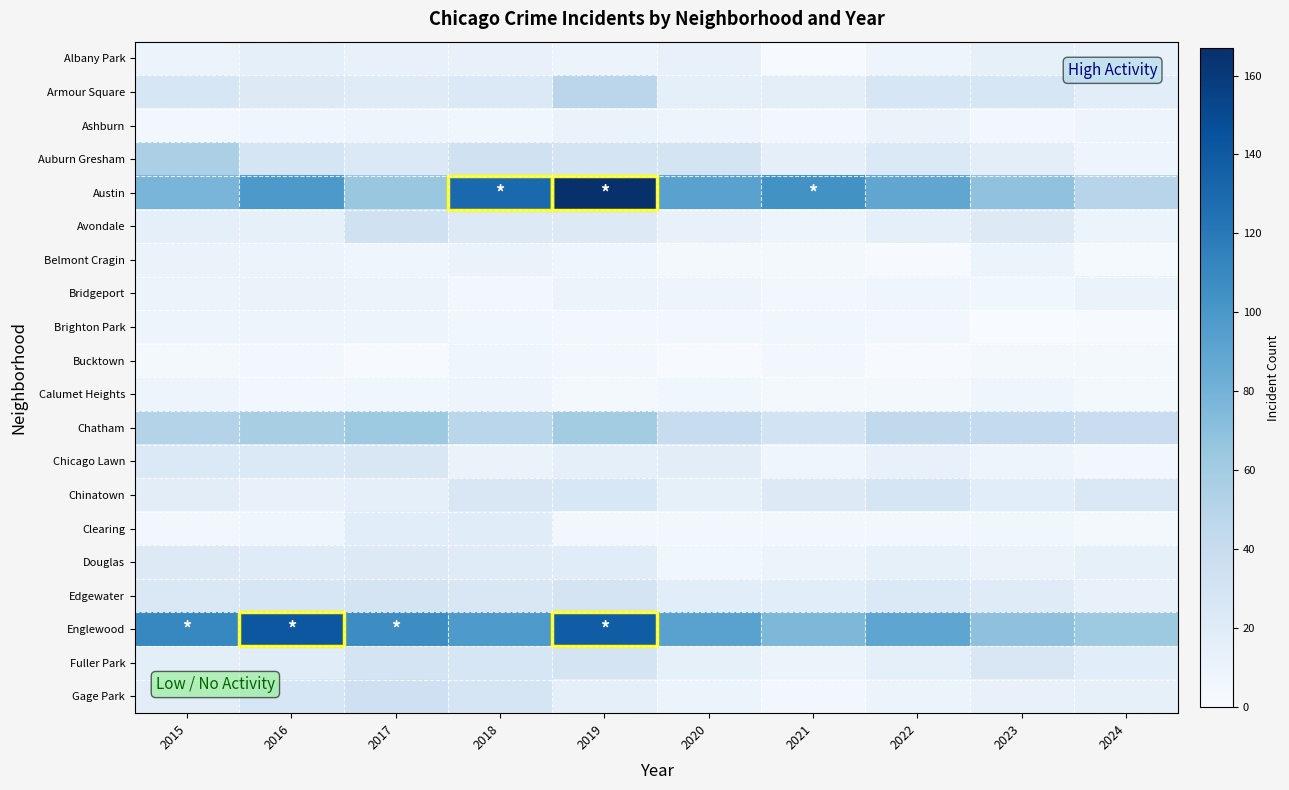

Reading left to right, transcribe all the data shown in this chart.

Albany Park: 2015=10	2016=15	2017=13	2018=13	2019=10	2020=12	2021=1	2022=8	2023=14	2024=12
Armour Square: 2015=27	2016=22	2017=20	2018=23	2019=47	2020=15	2021=16	2022=27	2023=27	2024=18
Ashburn: 2015=4	2016=7	2017=8	2018=6	2019=11	2020=8	2021=5	2022=11	2023=4	2024=8
Auburn Gresham: 2015=56	2016=28	2017=23	2018=33	2019=29	2020=30	2021=15	2022=23	2023=16	2024=8
Austin: 2015=78	2016=99	2017=65	2018=130	2019=167	2020=92	2021=104	2022=89	2023=68	2024=49
Avondale: 2015=15	2016=14	2017=33	2018=21	2019=21	2020=13	2021=8	2022=15	2023=22	2024=10
Belmont Cragin: 2015=11	2016=9	2017=7	2018=11	2019=7	2020=3	2021=3	2022=1	2023=9	2024=2
Bridgeport: 2015=9	2016=11	2017=9	2018=5	2019=10	2020=8	2021=4	2022=7	2023=6	2024=11
Brighton Park: 2015=8	2016=8	2017=8	2018=6	2019=4	2020=5	2021=6	2022=5	2023=0	2024=1
Bucktown: 2015=3	2016=5	2017=1	2018=7	2019=5	2020=1	2021=5	2022=1	2023=3	2024=3
Calumet Heights: 2015=8	2016=4	2017=6	2018=8	2019=3	2020=6	2021=3	2022=3	2023=7	2024=3
Chatham: 2015=51	2016=57	2017=62	2018=48	2019=60	2020=40	2021=31	2022=44	2023=43	2024=38
Chicago Lawn: 2015=23	2016=23	2017=25	2018=11	2019=15	2020=17	2021=7	2022=13	2023=8	2024=4
Chinatown: 2015=17	2016=12	2017=15	2018=25	2019=26	2020=14	2021=21	2022=28	2023=18	2024=24
Clearing: 2015=4	2016=7	2017=18	2018=19	2019=5	2020=4	2021=4	2022=5	2023=6	2024=3
Douglas: 2015=22	2016=20	2017=21	2018=20	2019=19	2020=6	2021=10	2022=14	2023=11	2024=14
Edgewater: 2015=24	2016=27	2017=30	2018=25	2019=29	2020=18	2021=18	2022=23	2023=20	2024=13
Englewood: 2015=111	2016=142	2017=107	2018=98	2019=138	2020=92	2021=76	2022=90	2023=69	2024=62
Fuller Park: 2015=16	2016=19	2017=29	2018=27	2019=29	2020=14	2021=10	2022=15	2023=25	2024=18
Gage Park: 2015=17	2016=27	2017=35	2018=28	2019=15	2020=9	2021=5	2022=9	2023=12	2024=14